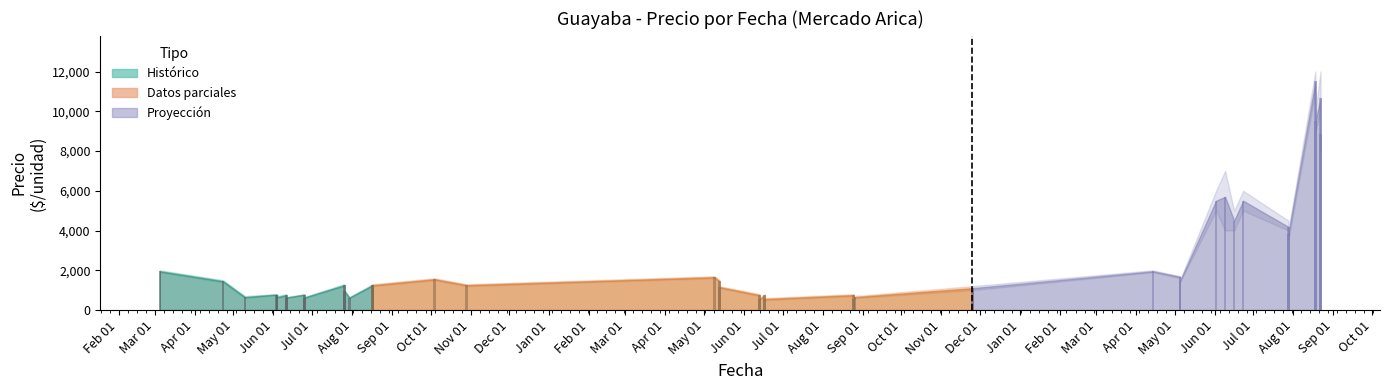

What is the label of the 37th bar from the left?

2022-11-25